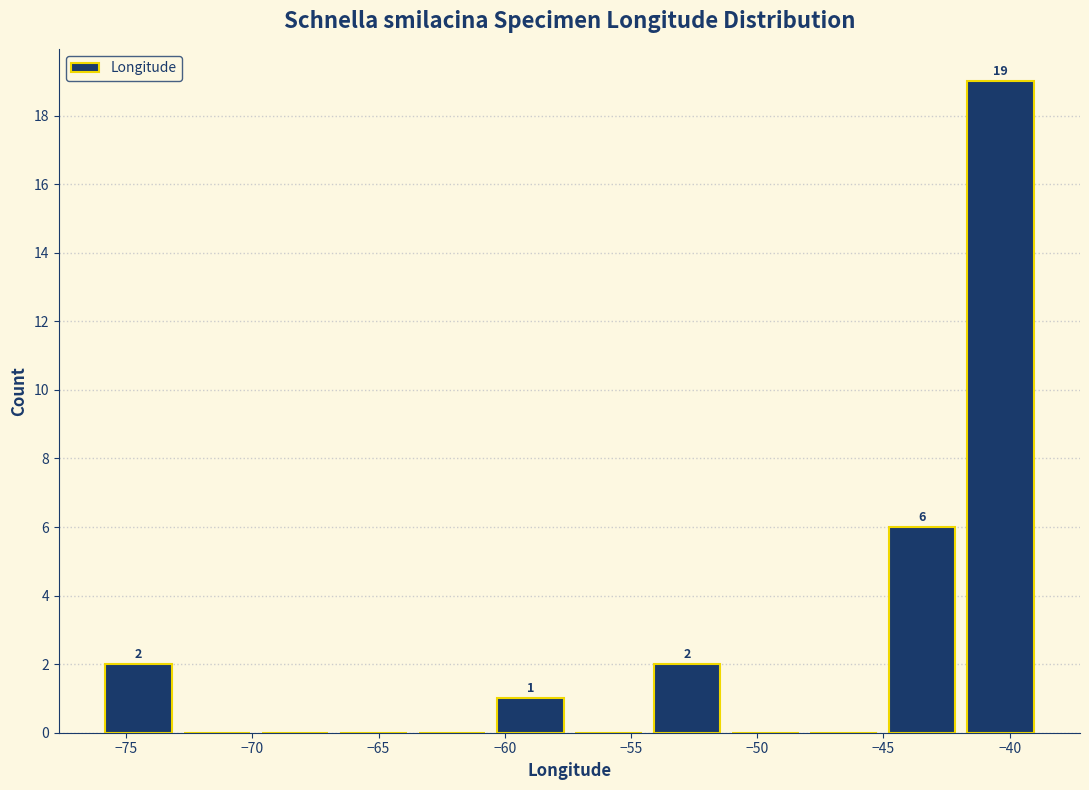

Over which range of the x-axis is the bar tallest?

-42.0 to -39.0